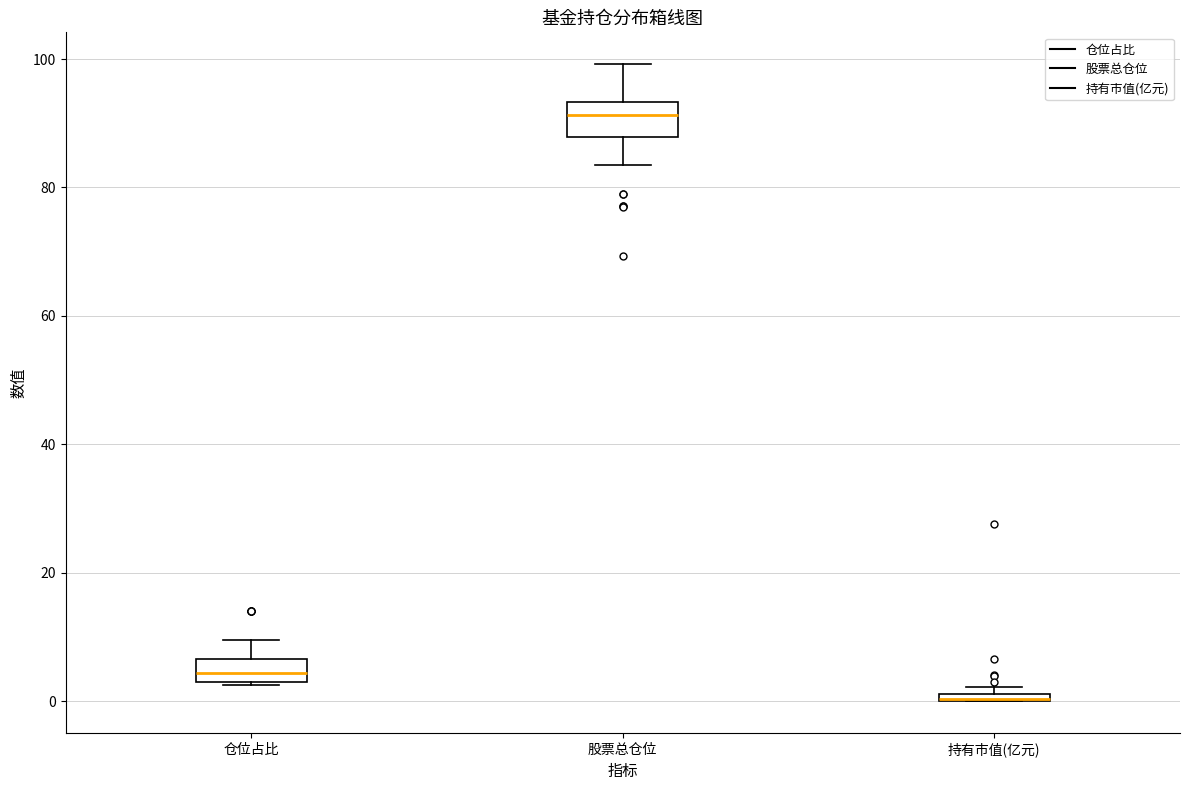

Where does the median line of the box for 仓位占比 sit on the y-axis? The values are not printed on the chart, so give them approximately, as read against the axis.

4